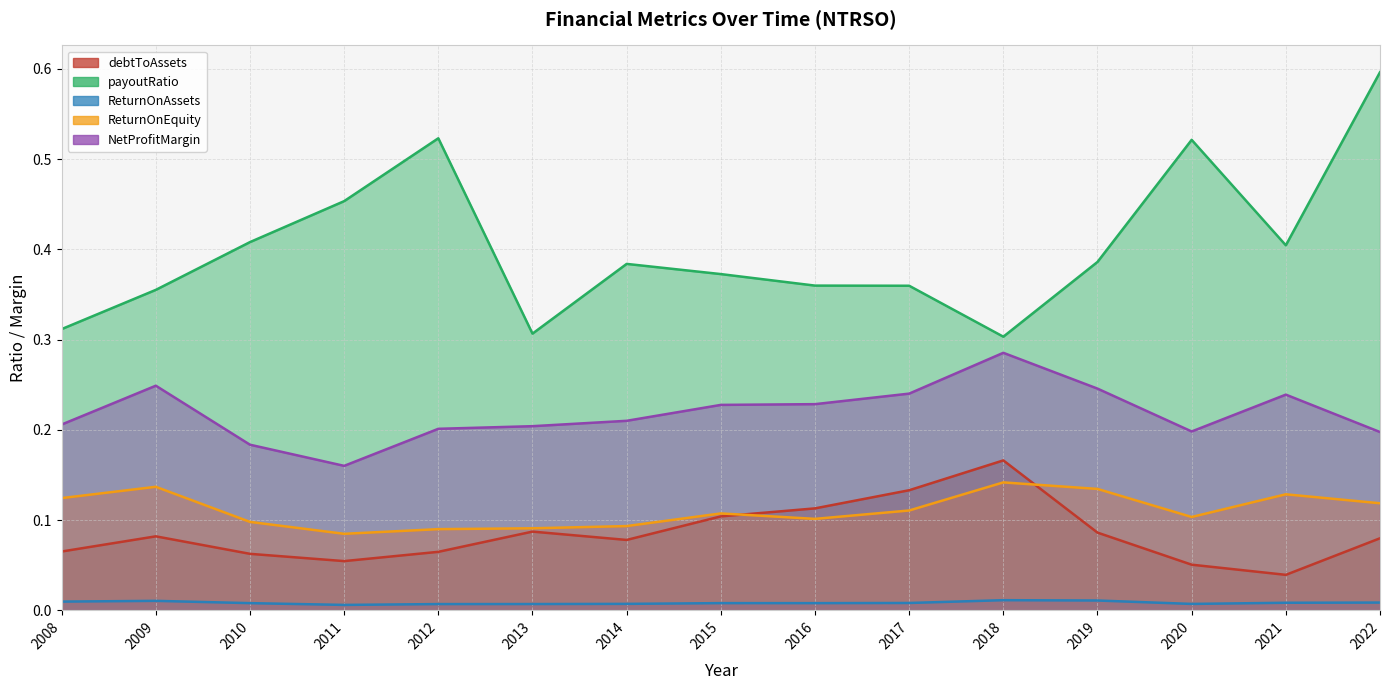

The ReturnOnEquity series shows 0.2 at 2020. True or false?

False